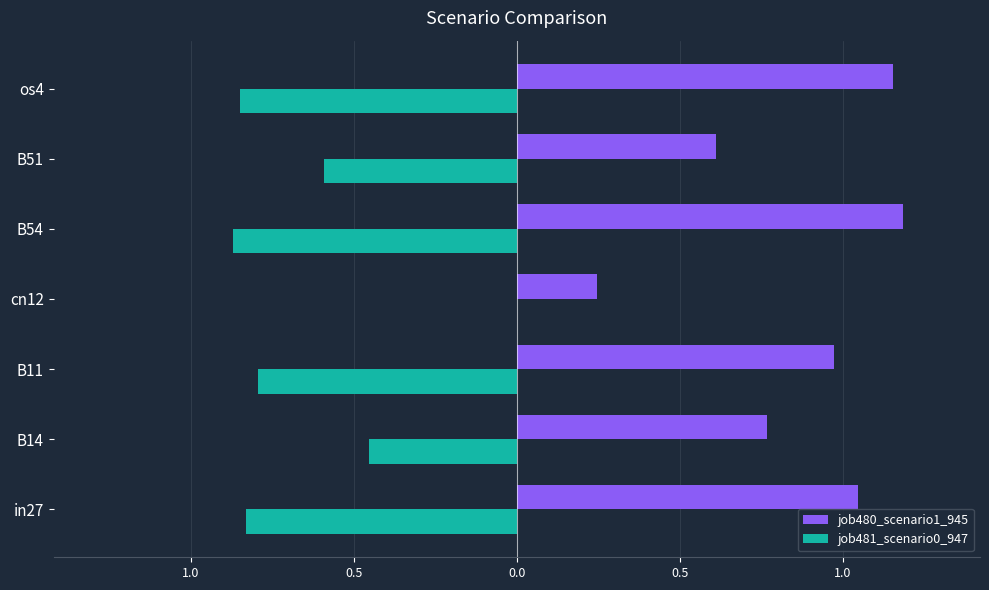

What are all the series names shown in the legend?

job480_scenario1_945, job481_scenario0_947